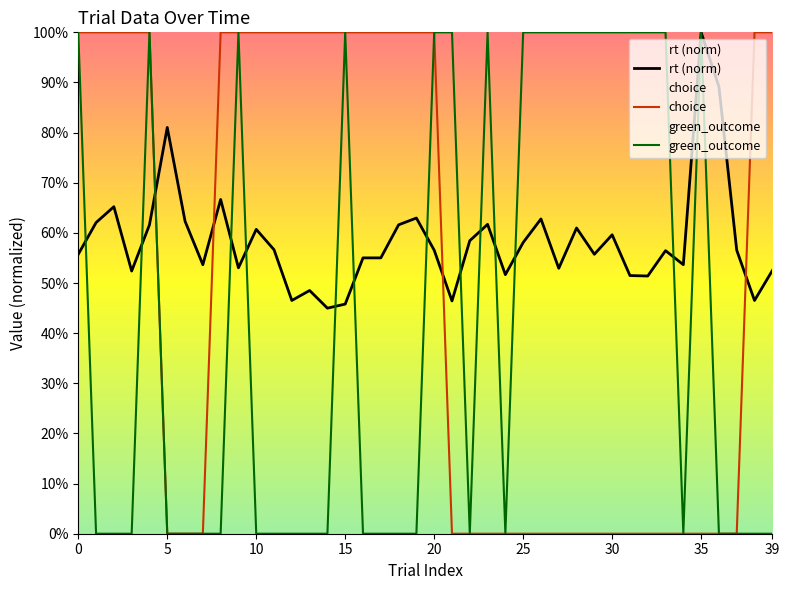

Which series ends up on top after the final intersection of green_outcome and rt (norm)?

rt (norm)